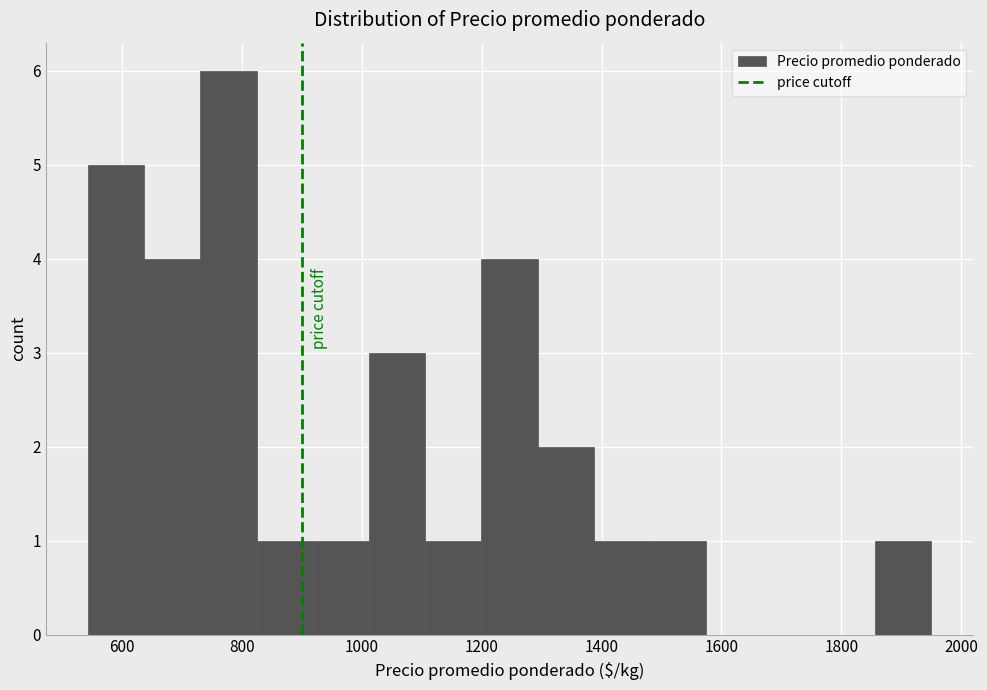

Reading left to right, transcribe this chart: for each bar, give the range it covers on the x-axis and its height. Neither the bar edges nor the heights are printed on the chart, so give them approximately, as read against the axes.

540 to 640: 5
640 to 740: 4
740 to 820: 6
820 to 920: 1
920 to 1020: 1
1020 to 1100: 3
1100 to 1200: 1
1200 to 1300: 4
1300 to 1380: 2
1380 to 1480: 1
1480 to 1580: 1
1580 to 1660: 0
1660 to 1760: 0
1760 to 1860: 0
1860 to 1960: 1